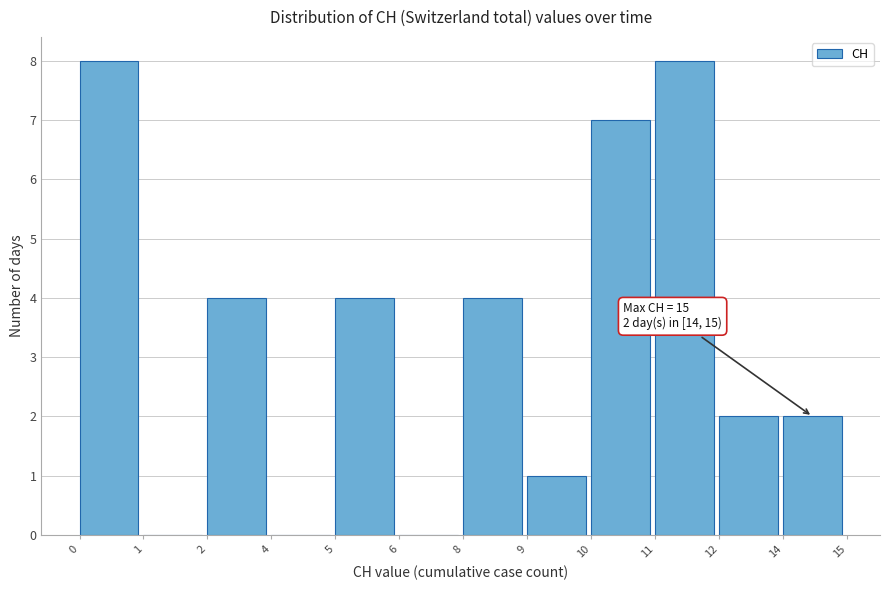

Reading left to right, transcribe all the data shown in this chart.

0=8	1=0	2=4	4=0	5=4	6=0	8=4	9=1	10=7	11=8	12=2	14=2